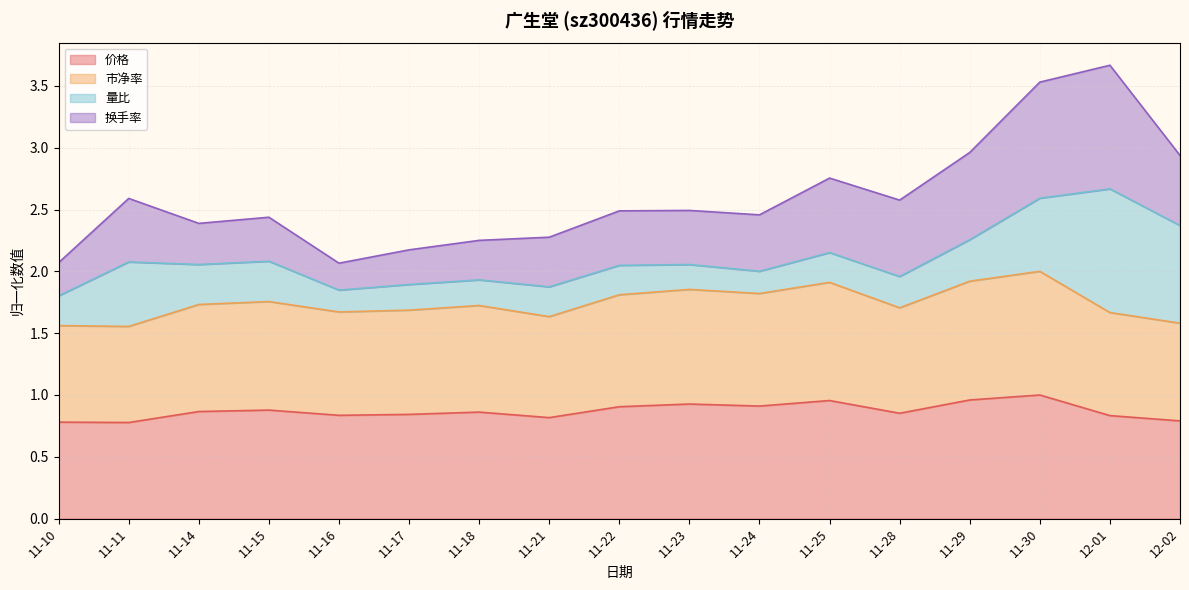

Between 11-25 and 11-23, which is larger?

11-25